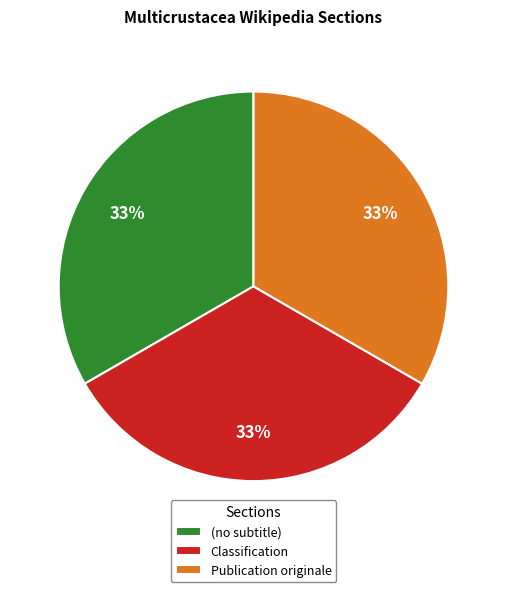

Is there any slice that represents more than half of the pie?

No